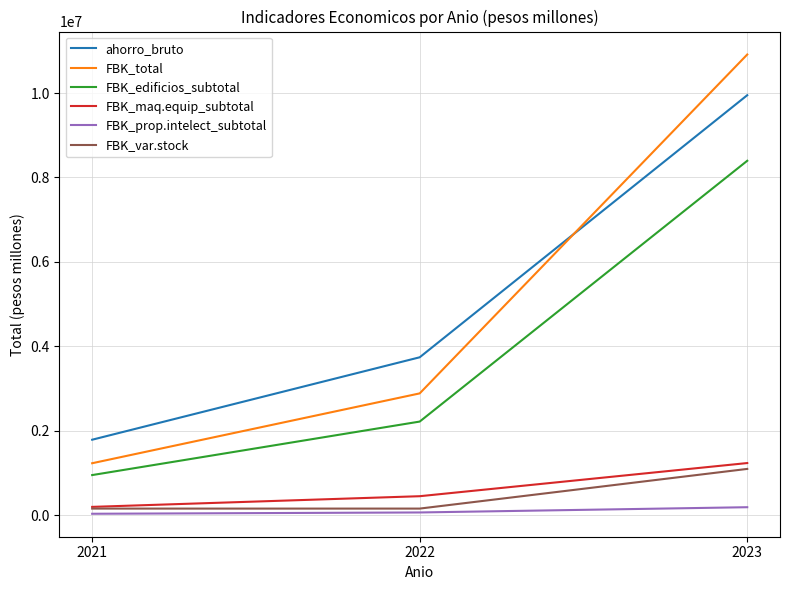

Between 2021 and 2022, which series saw the biggest shift?

ahorro_bruto